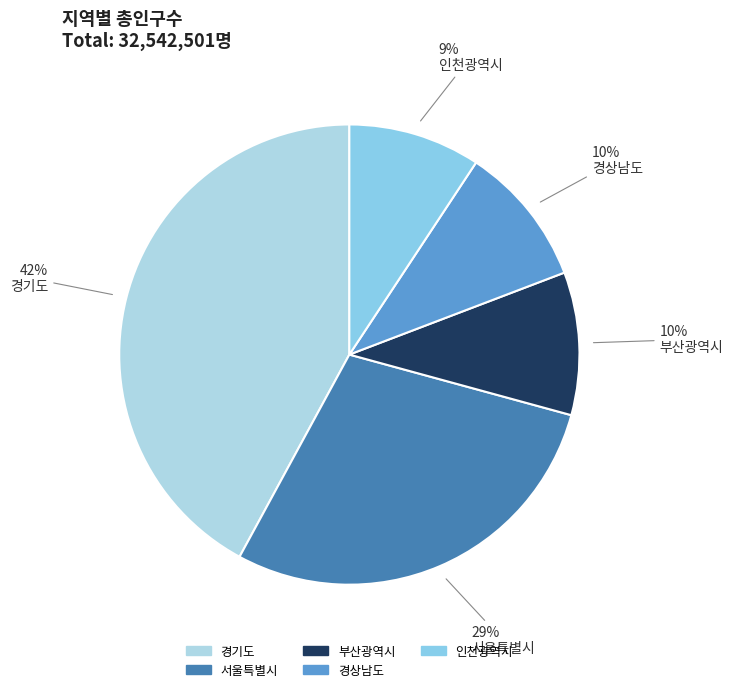

Between 경상남도 and 서울특별시, which is larger?

서울특별시